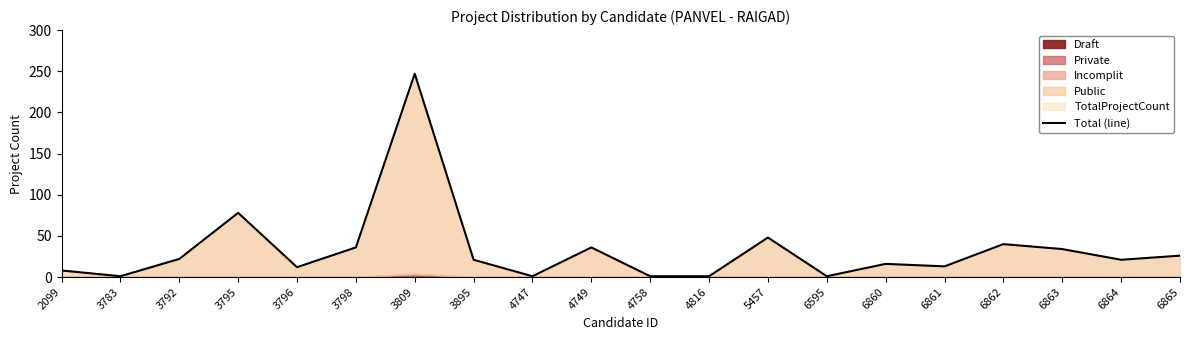

List the labels in order of value, smallest first.

3783, 4747, 4758, 4816, 6595, 2099, 3796, 6861, 6860, 3895, 6864, 3792, 6865, 6863, 3798, 4749, 6862, 5457, 3795, 3809